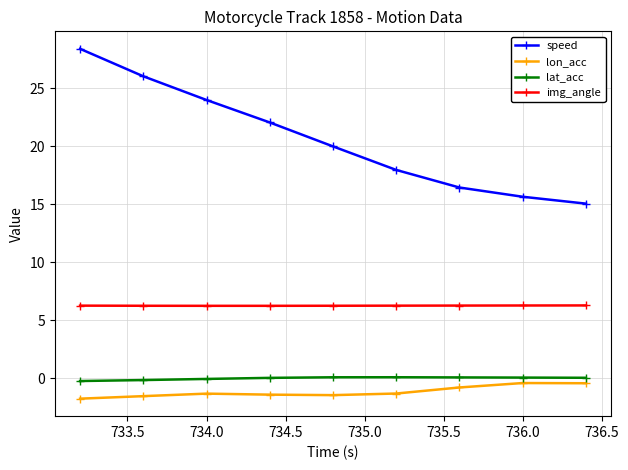

True or false: img_angle and lat_acc cross at least once.

False